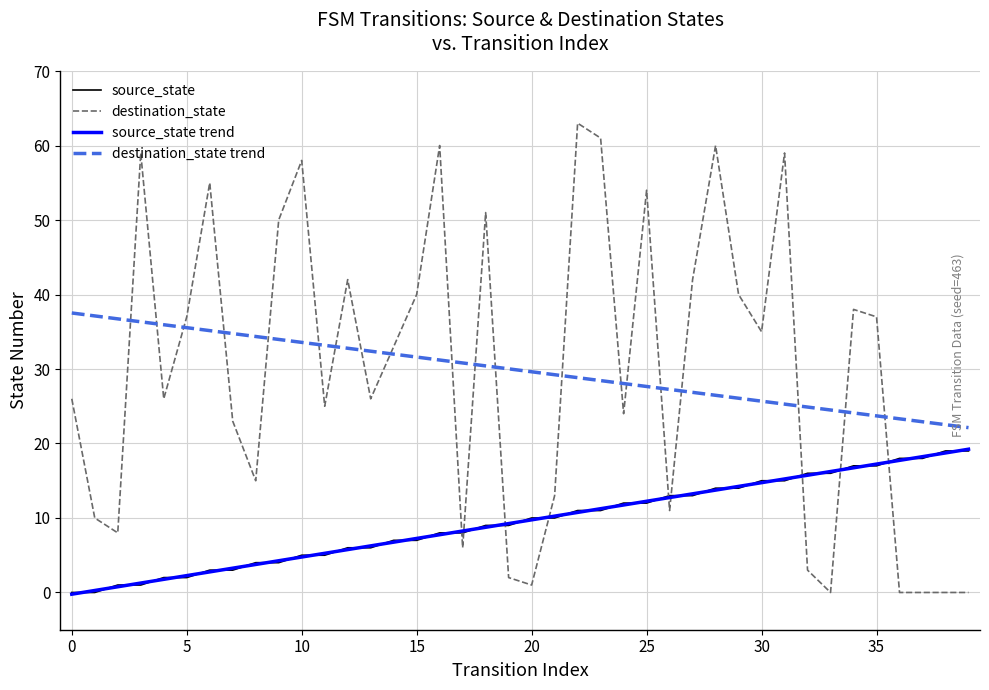

What is the maximum value for source_state trend?

19.2